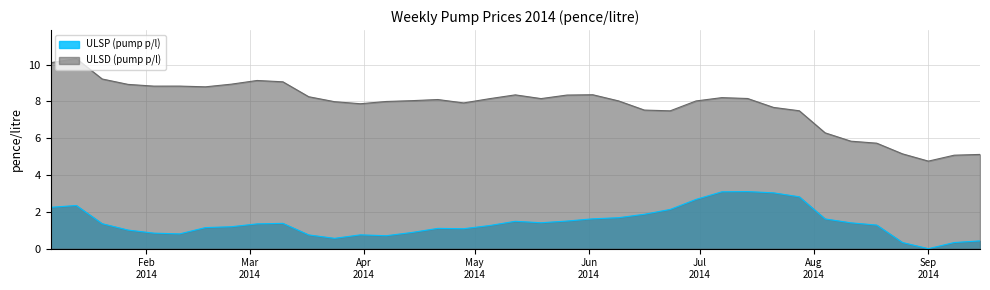

How many lines are shown in the chart?

2